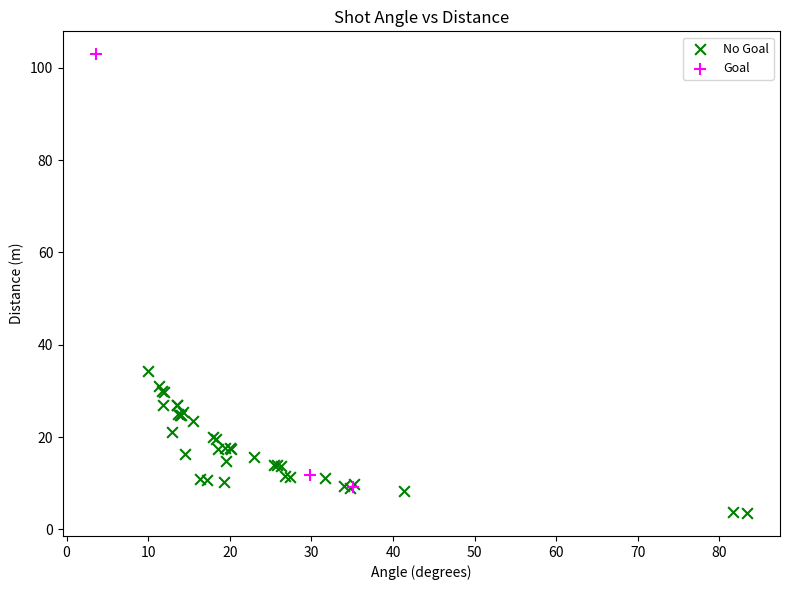

Which series contains the highest Y value?

Goal